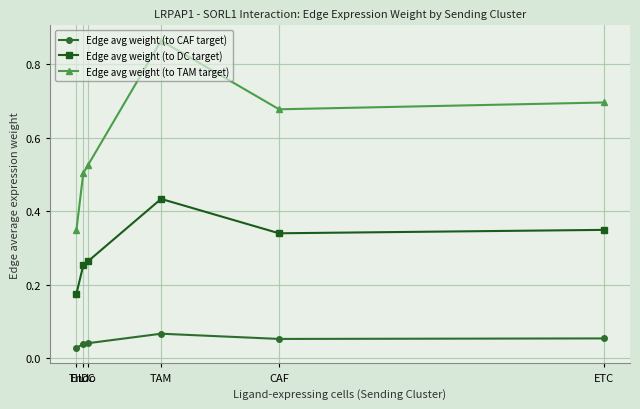

In Edge avg weight (to TAM target), how many points are higher than both neighbors (excluding endpoints)?

1